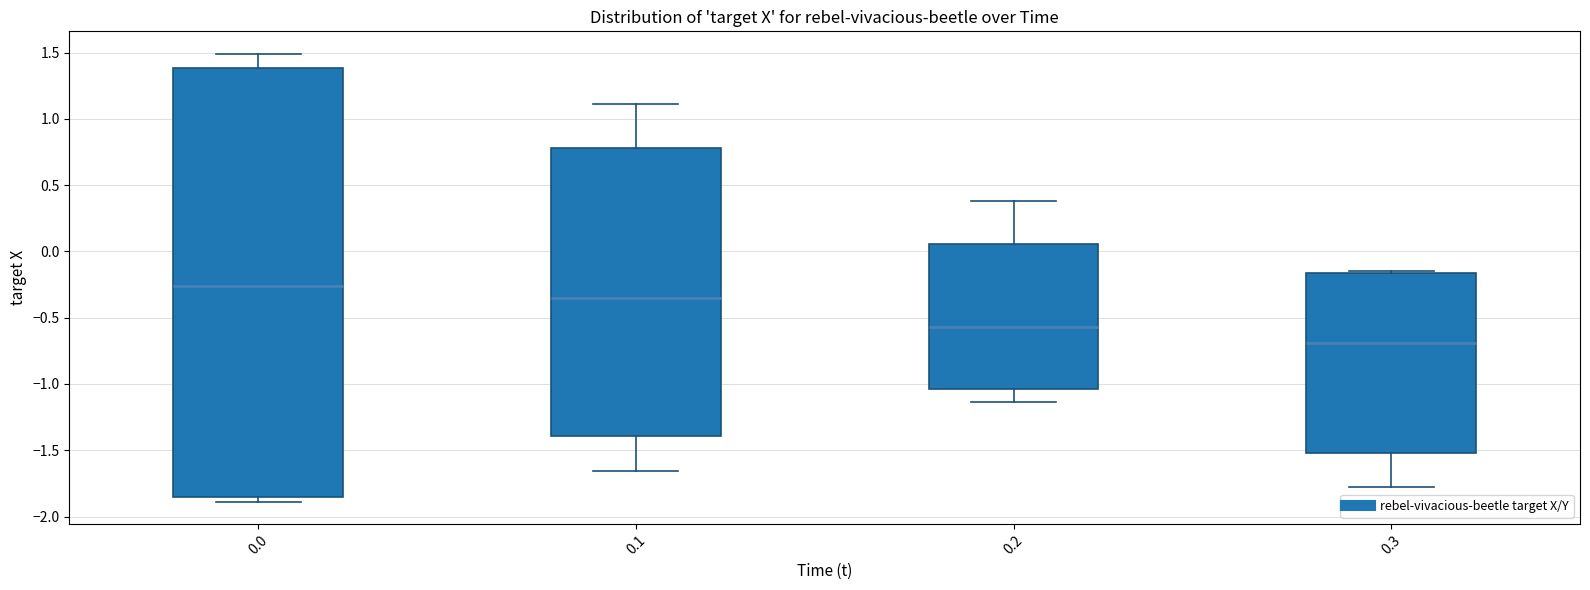

Reading left to right, transcribe this box plot: for each box, give where its median line is, the range the box spans, and where its two whiskers end, as read against the y-axis. The values are not printed on the chart, so give them approximately, as read against the axis.

0.0: median -0.25, box -1.85 to 1.40, whiskers -1.90 to 1.50
0.1: median -0.35, box -1.40 to 0.80, whiskers -1.65 to 1.10
0.2: median -0.55, box -1.05 to 0.05, whiskers -1.15 to 0.40
0.3: median -0.70, box -1.50 to -0.15, whiskers -1.80 to -0.15